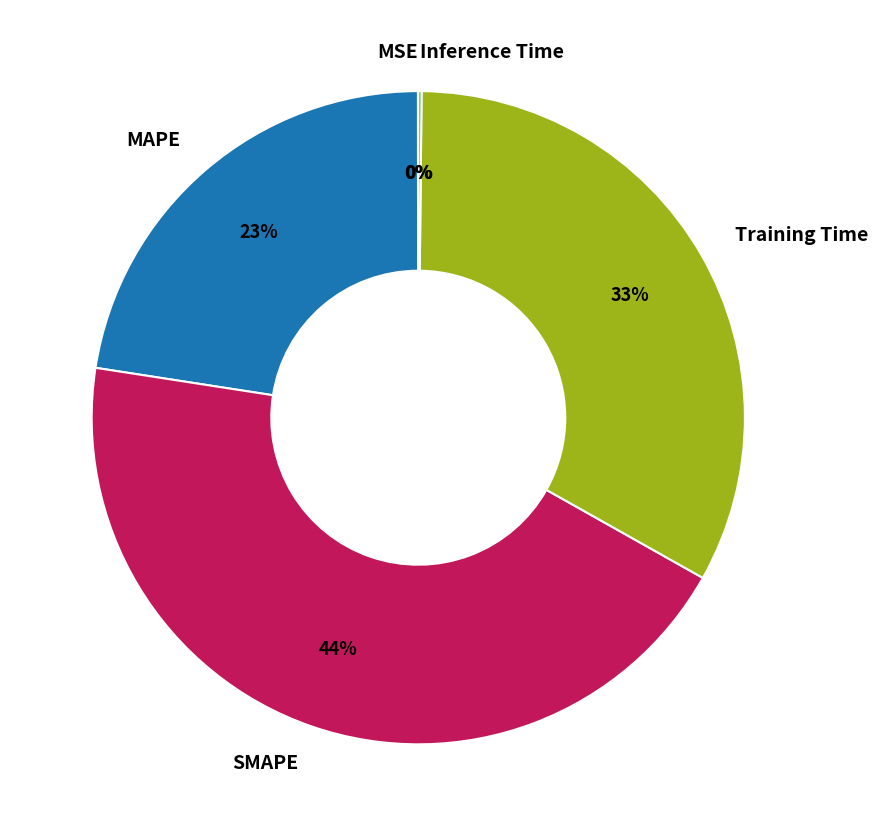

Is there any slice that represents more than half of the pie?

No